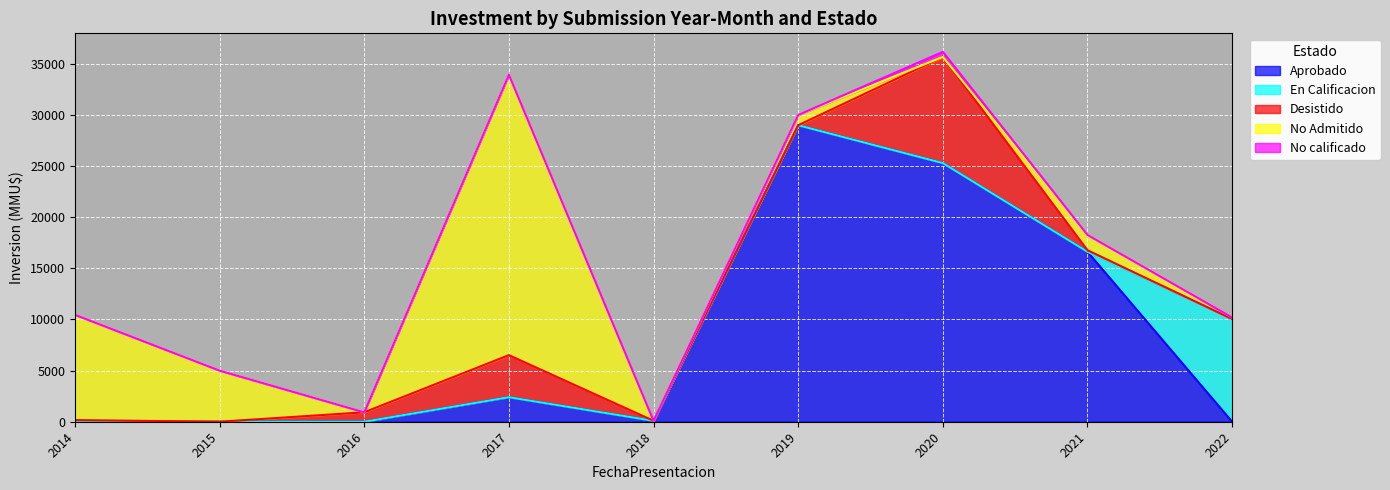

True or false: No Admitido and En Calificacion intersect in this chart.

True